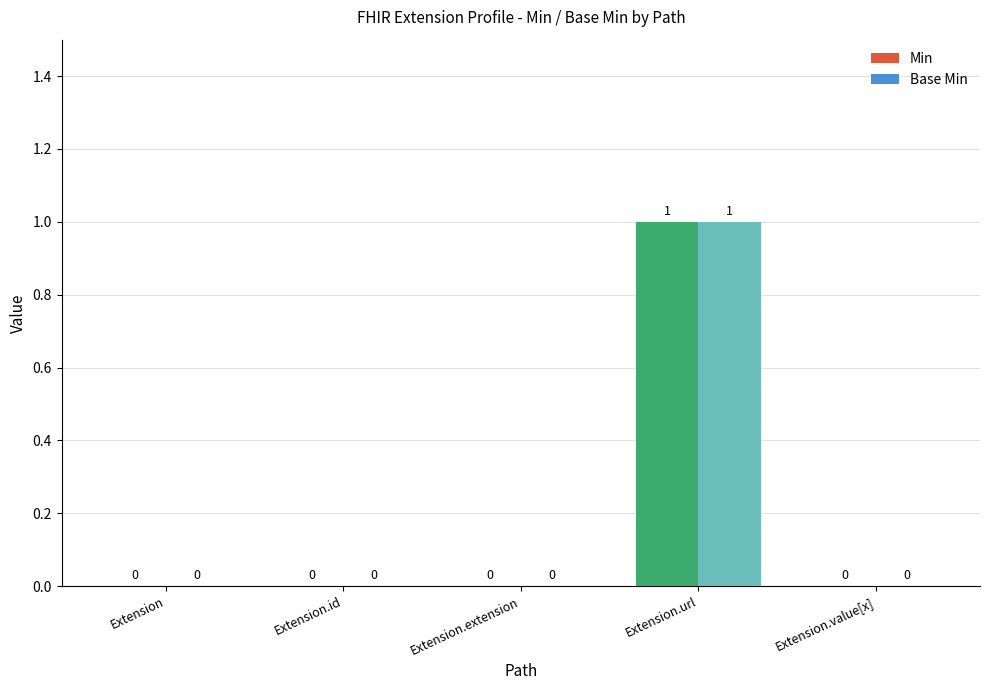

Reading left to right, list all the values displayed in this chart.

Min: Extension=0	Extension.id=0	Extension.extension=0	Extension.url=1	Extension.value[x]=0
Base Min: Extension=0	Extension.id=0	Extension.extension=0	Extension.url=1	Extension.value[x]=0